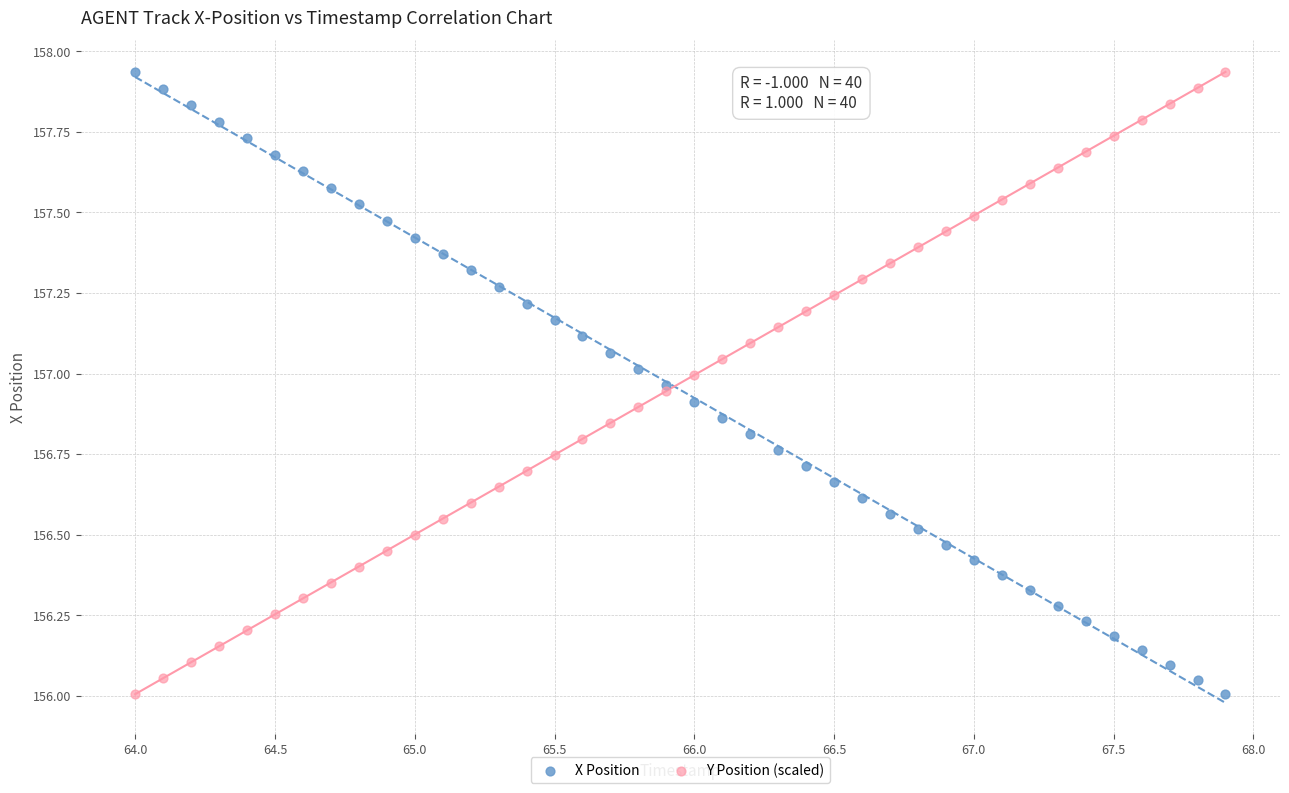

What is the X range (max minus min) for the scatter plot?

3.9